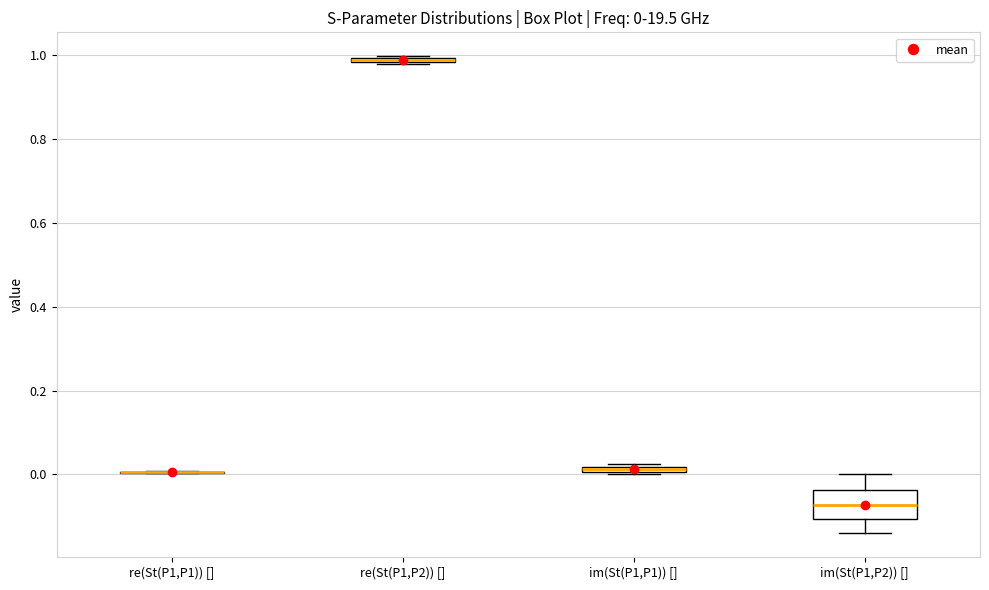

Comparing the boxes themselves (not the whiskers), which one is the tallest?

im(St(P1,P2)) []